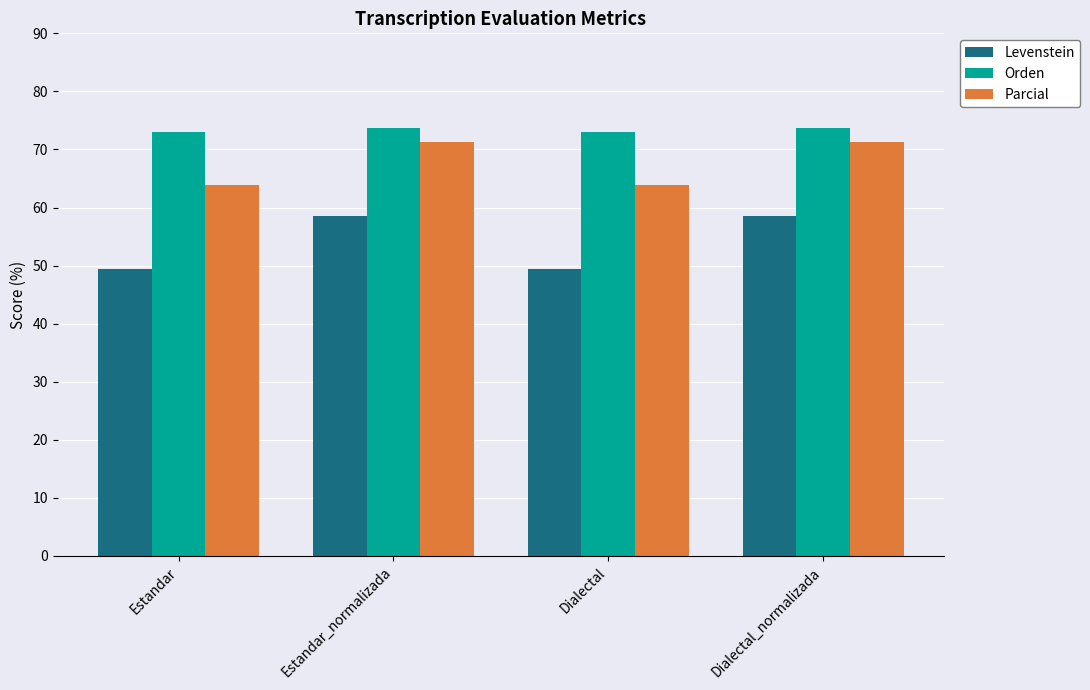

Read the Parcial value at Estandar_normalizada.

71.3